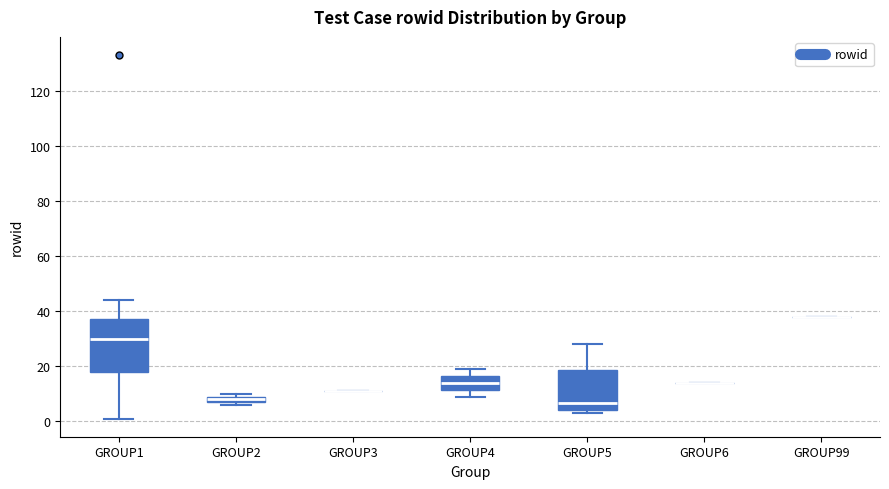

Where does the upper whisker of the box for GROUP5 end on the y-axis? The values are not printed on the chart, so give them approximately, as read against the axis.

28